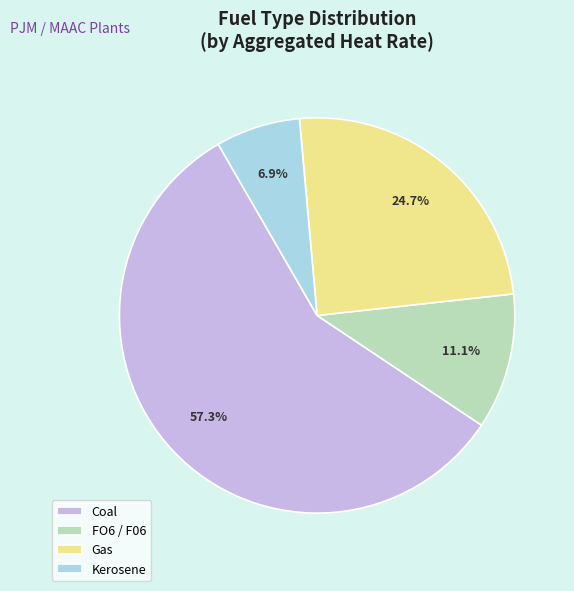

Rank the categories by value from lowest to highest.

Kerosene, FO6 / F06, Gas, Coal